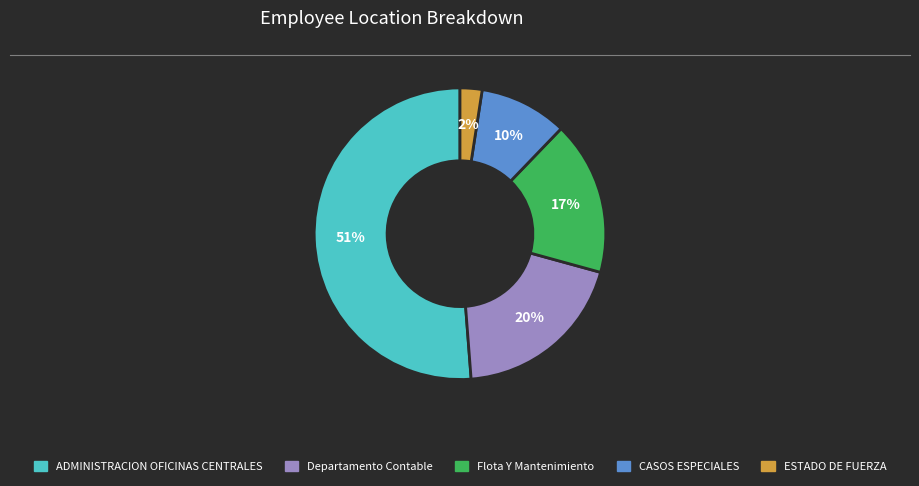

Combined, do ADMINISTRACION OFICINAS CENTRALES and Departamento Contable account for over 50%?

Yes